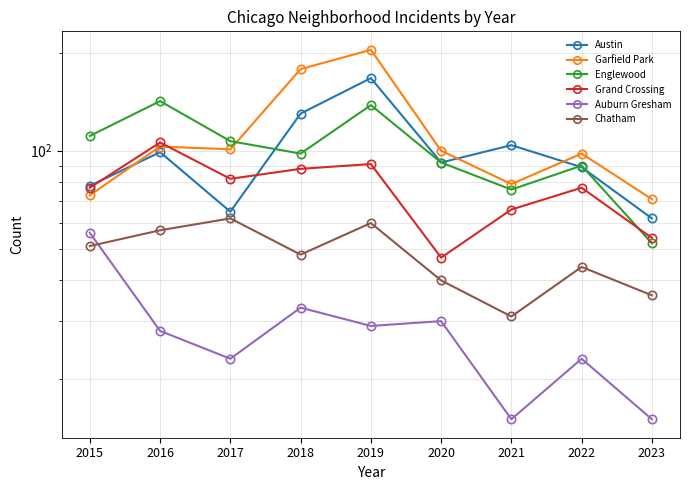

List the labels in order of Grand Crossing value, smallest first.

2020, 2023, 2021, 2015, 2022, 2017, 2018, 2019, 2016